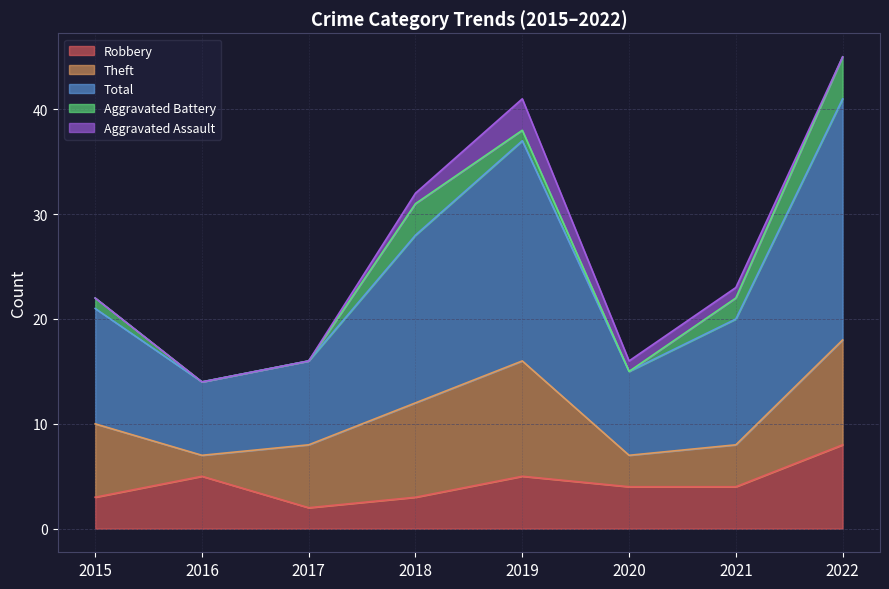

At how many categories does at least one series exceed 5?

8